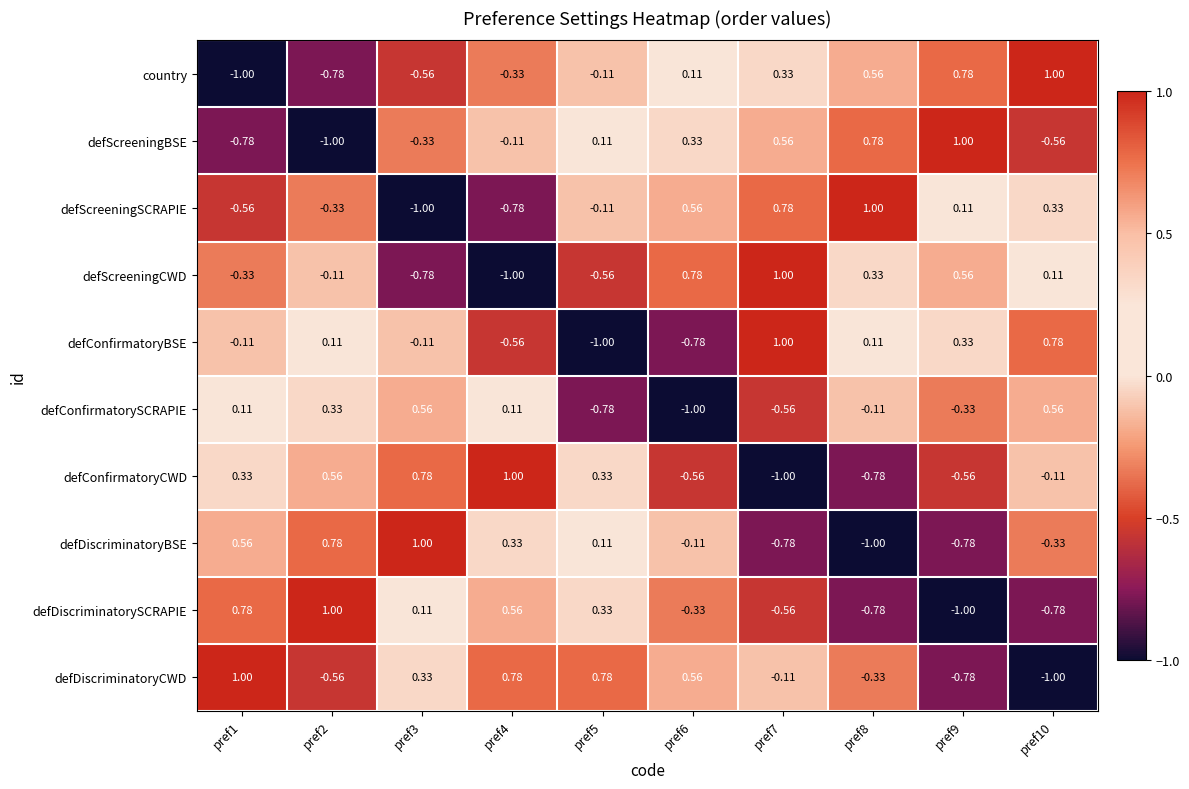

Between pref5 and pref7, which series saw the biggest shift?

defConfirmatoryBSE